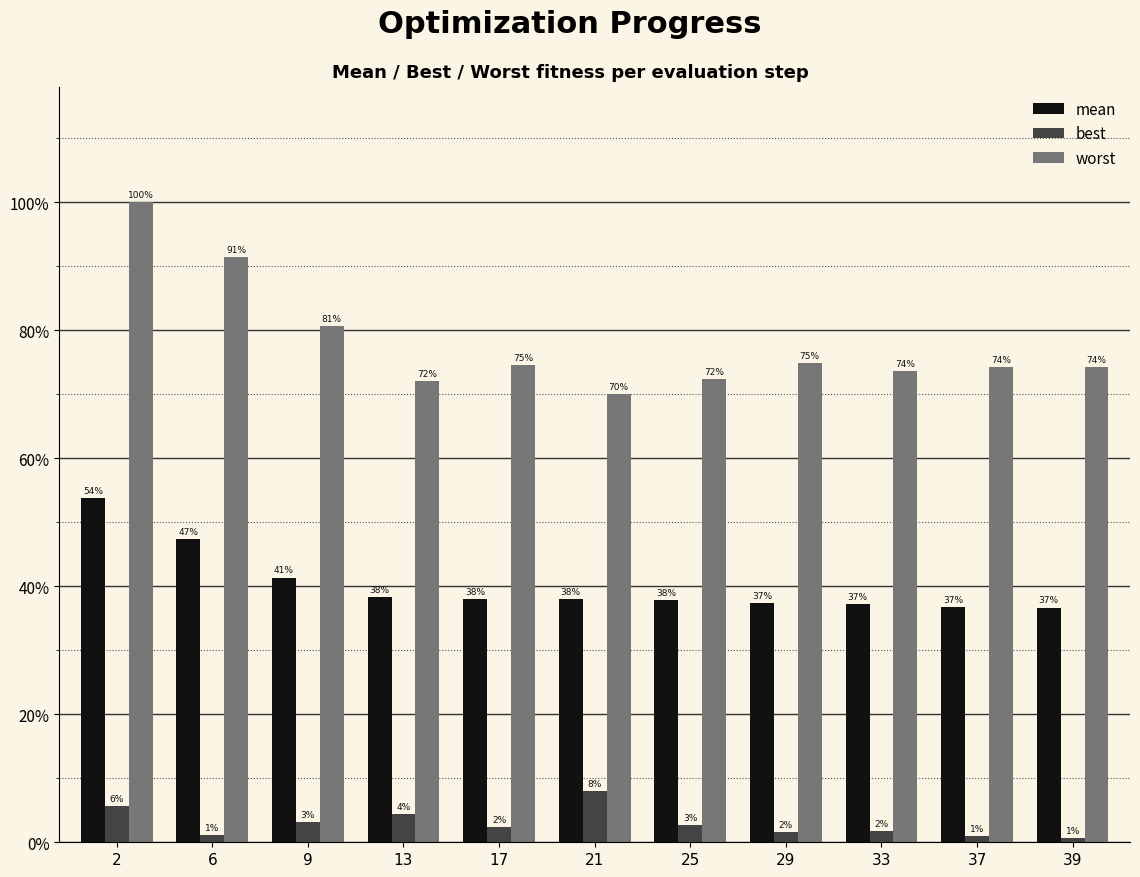

Does the chart contain stacked bars?

No